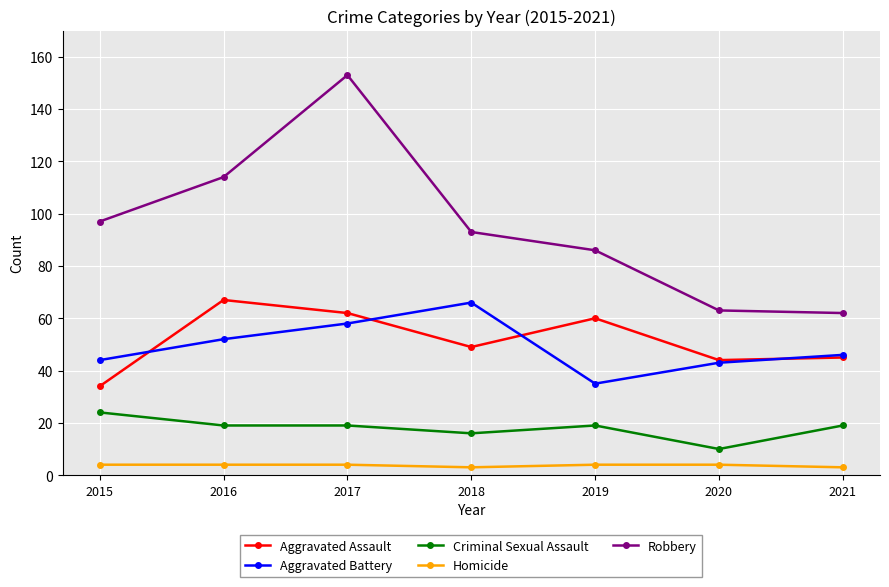

Which series has the widest spread of values?

Robbery